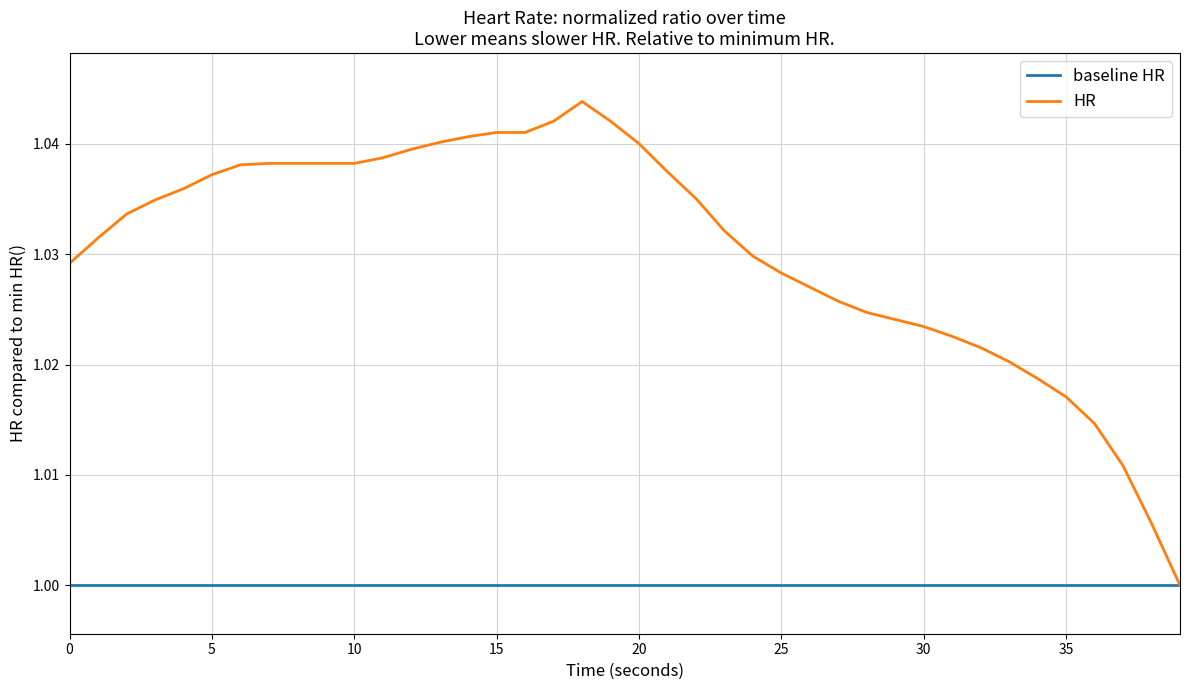

What is the sum of all baseline HR values?

40.0